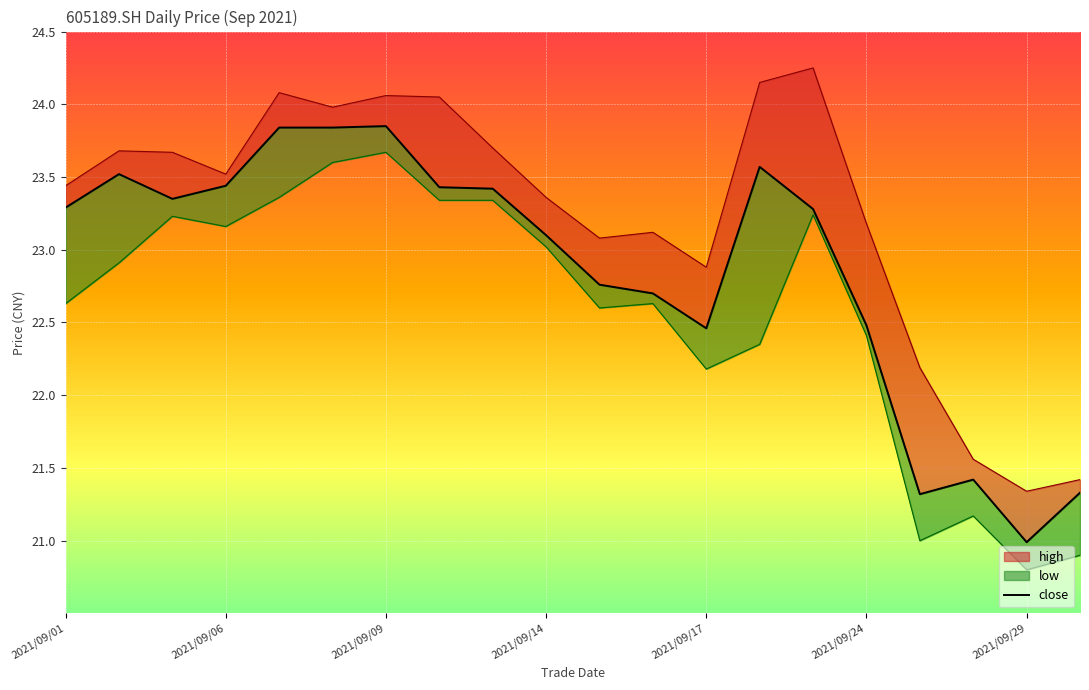

The chart shows a value of 8.9 at 2021/09/06. True or false?

False